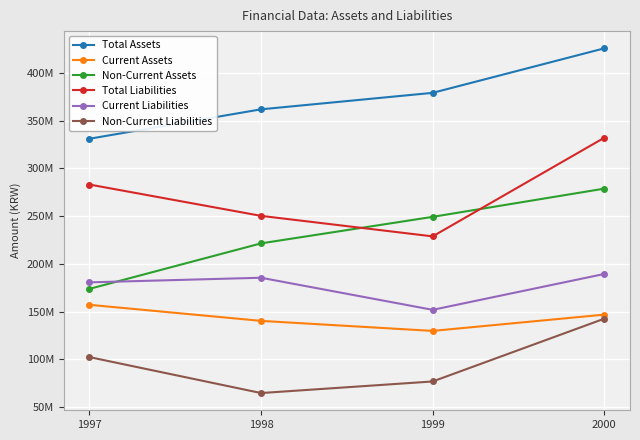

Which category has the highest value across all series?

2000